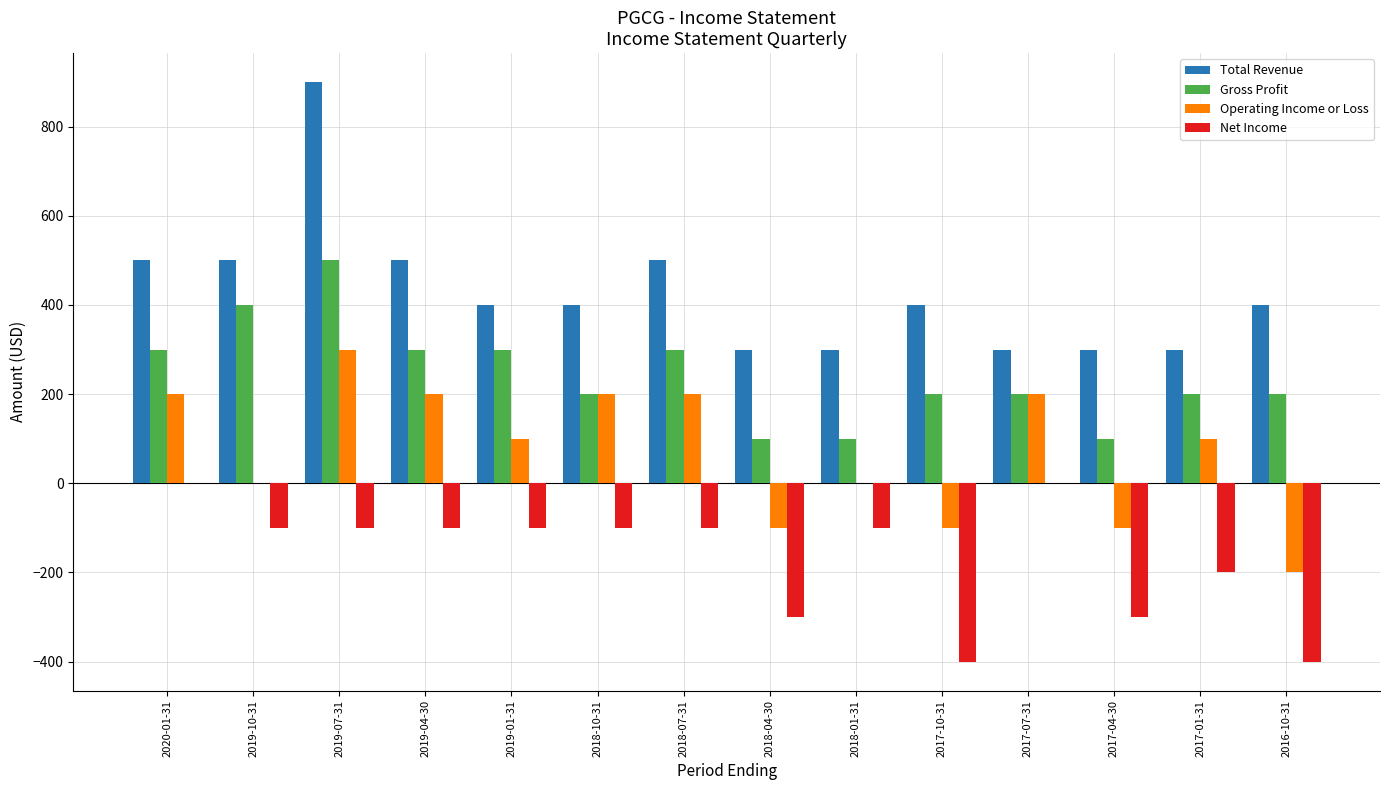

What is the maximum value for Gross Profit?

500